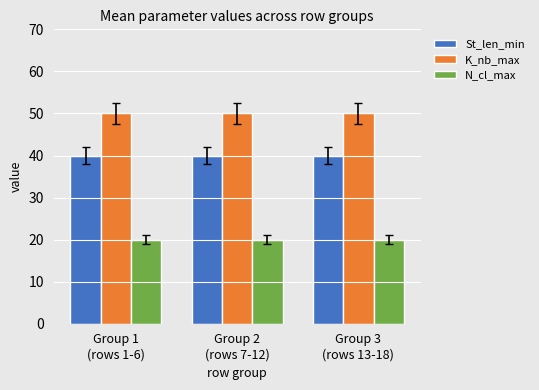

Reading left to right, extract all data points from this chart.

St_len_min: 40	40	40
K_nb_max: 50	50	50
N_cl_max: 20	20	20